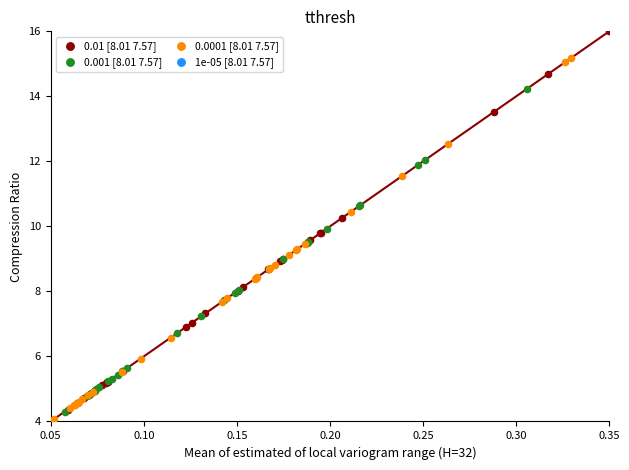

Which series reaches the maximum Y coordinate?

0.01 [8.01 7.57]